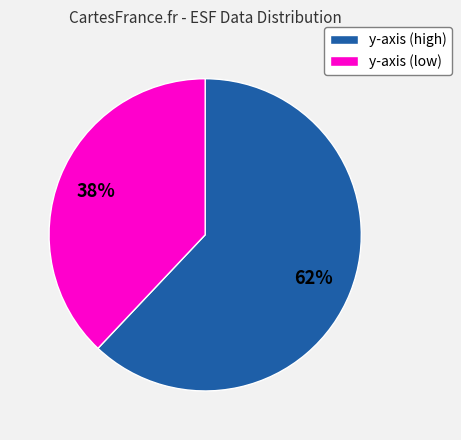

Does any single category account for the majority?

Yes